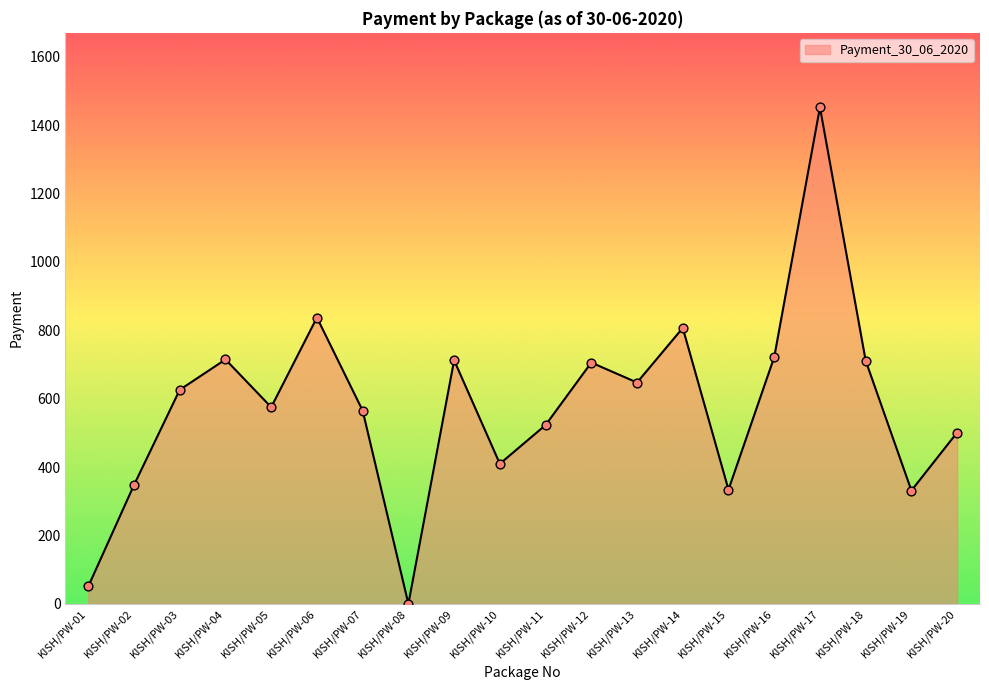

Between KISH/PW-06 and KISH/PW-18, which is larger?

KISH/PW-06